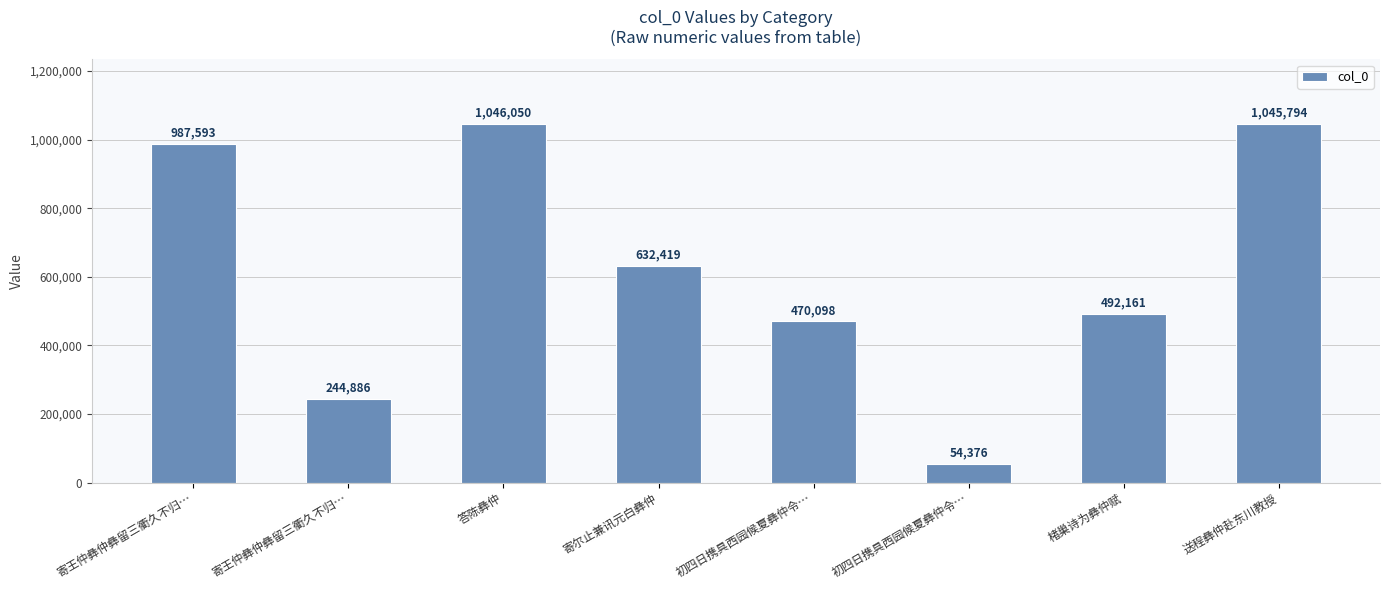

Are the bars horizontal?

No